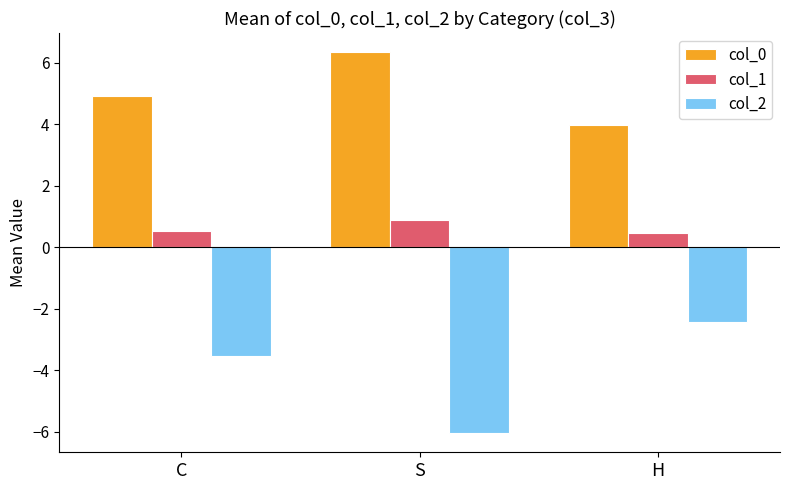

Between S and H, which series saw the biggest shift?

col_2